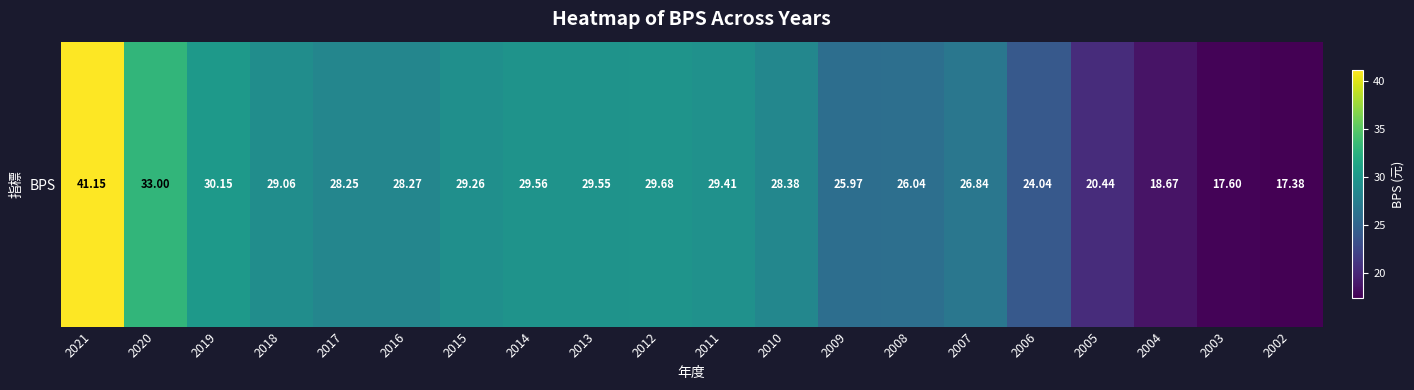

Reading left to right, transcribe all the data shown in this chart.

2021=41.1	2020=33.0	2019=30.1	2018=29.1	2017=28.2	2016=28.3	2015=29.3	2014=29.6	2013=29.6	2012=29.7	2011=29.4	2010=28.4	2009=26.0	2008=26.0	2007=26.8	2006=24.0	2005=20.4	2004=18.7	2003=17.6	2002=17.4